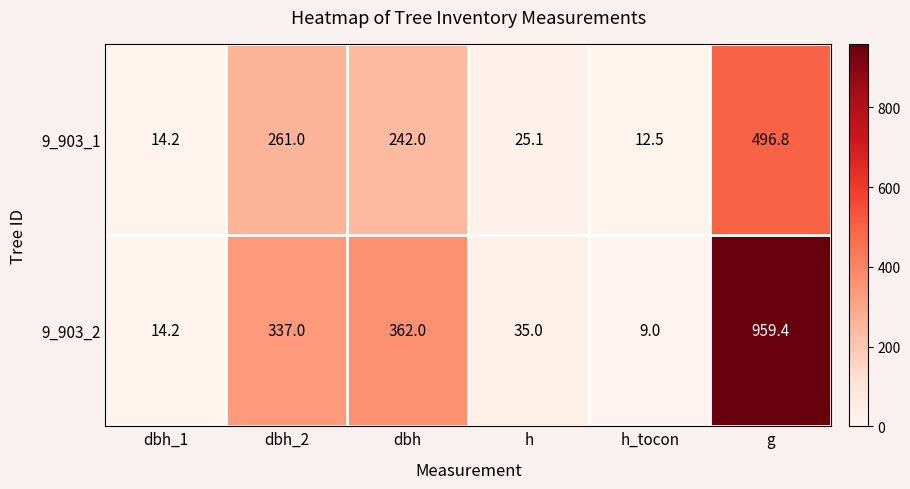

Rank the series by their average value, from highest to lowest.

9_903_2, 9_903_1